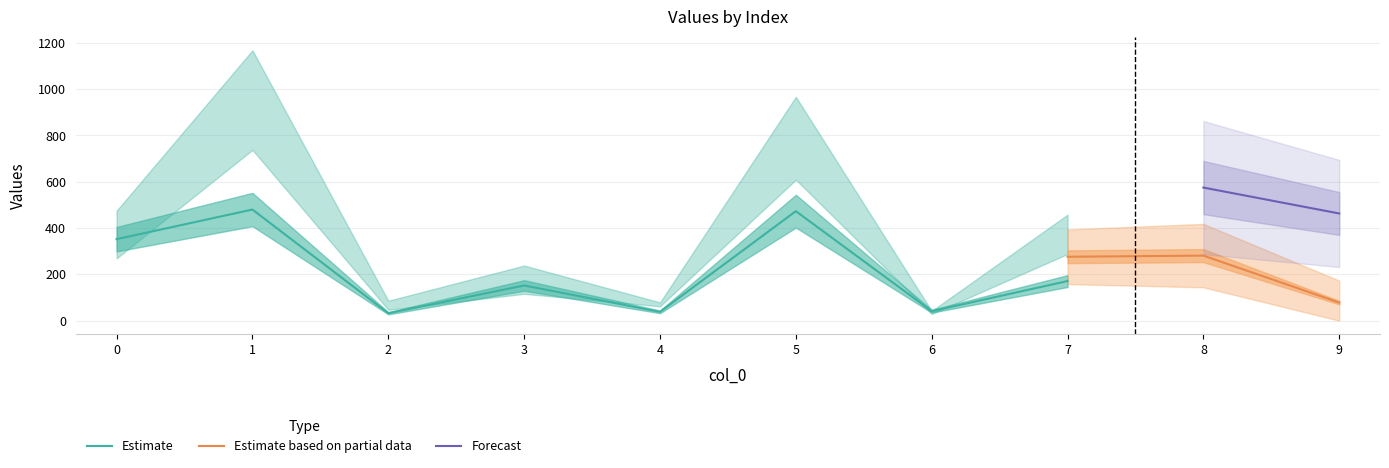

What is the maximum value for Estimate?

480